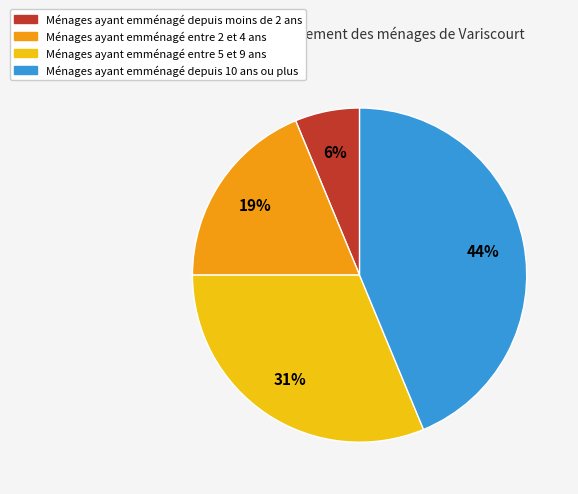

To the nearest percent, what is the average slice percentage?

25%